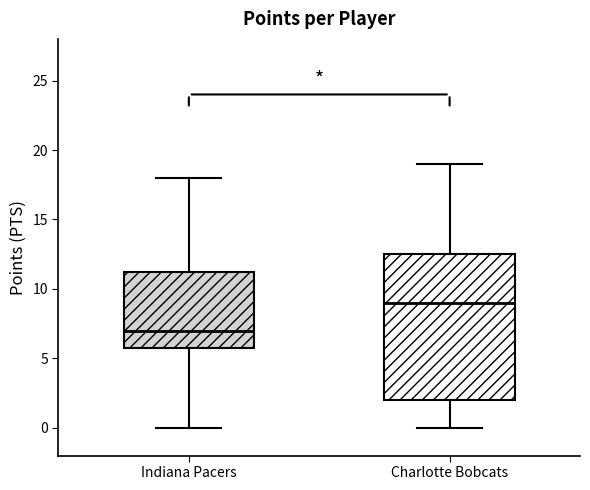

Which box's median line is the lowest?

Indiana Pacers